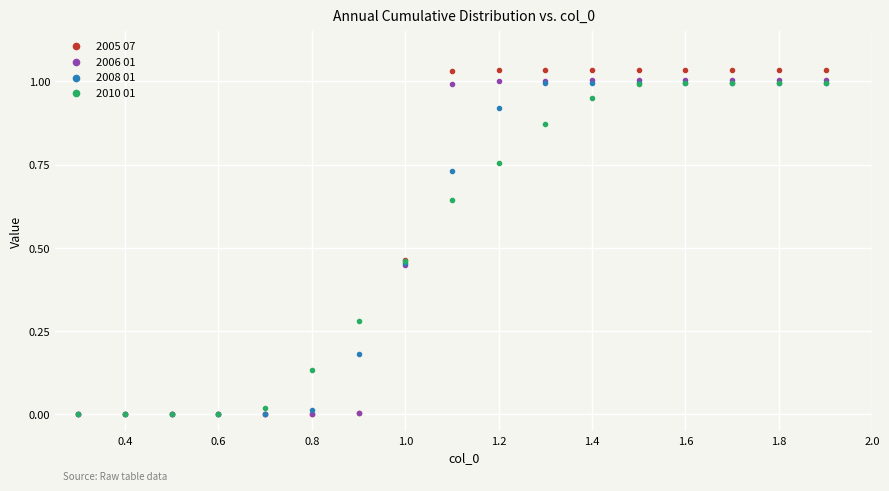

What are all the series names shown in the legend?

2005 07, 2006 01, 2008 01, 2010 01